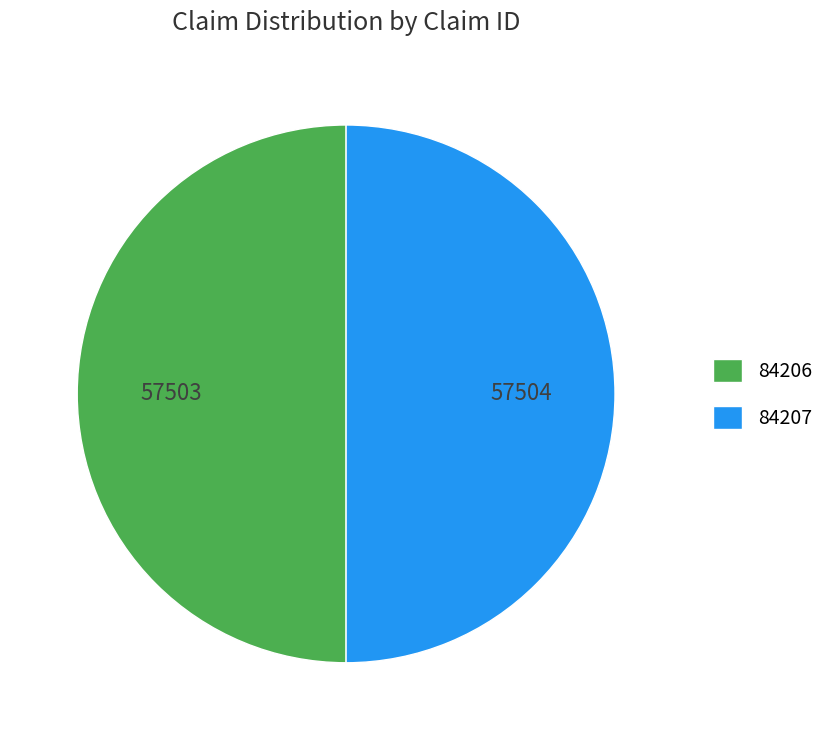

True or false: 84206 accounts for 40% of the total.

False